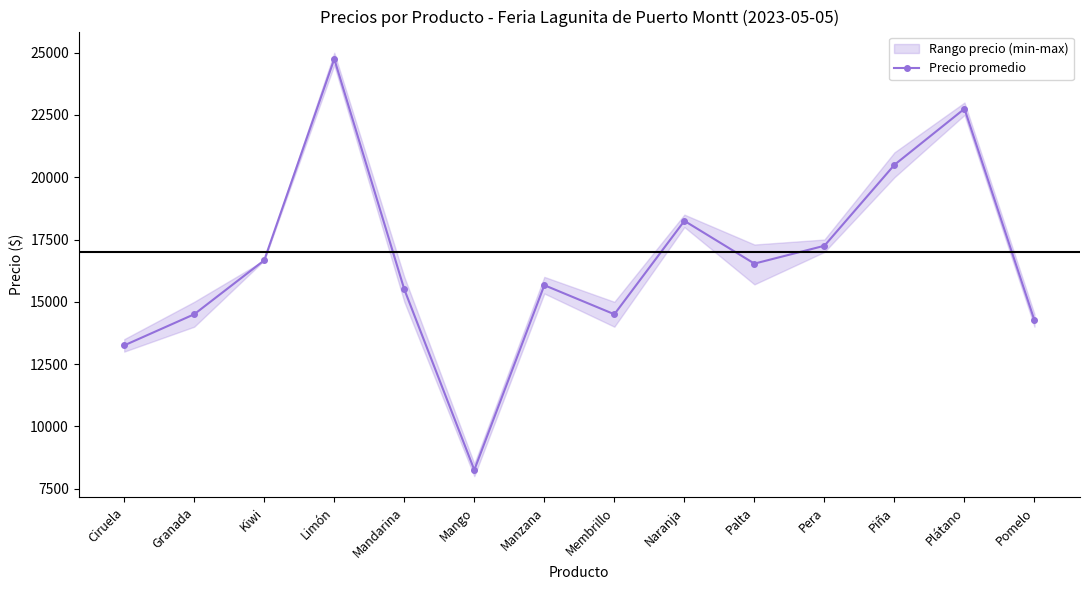

What is the label of the 12th point from the right?

Kiwi